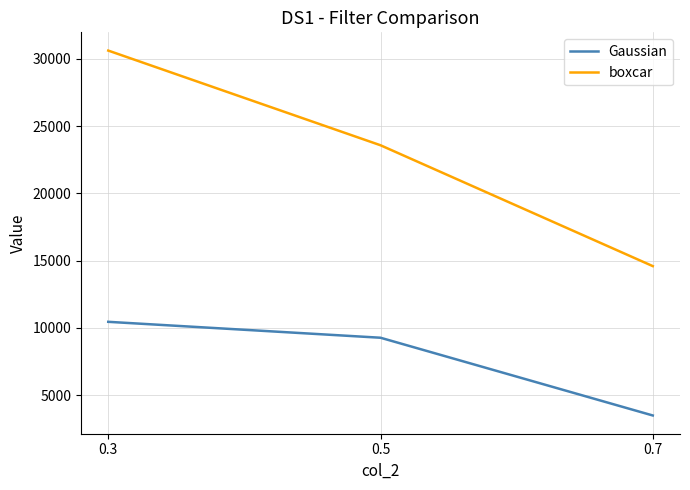

Which category has the lowest value in the boxcar series?

0.7